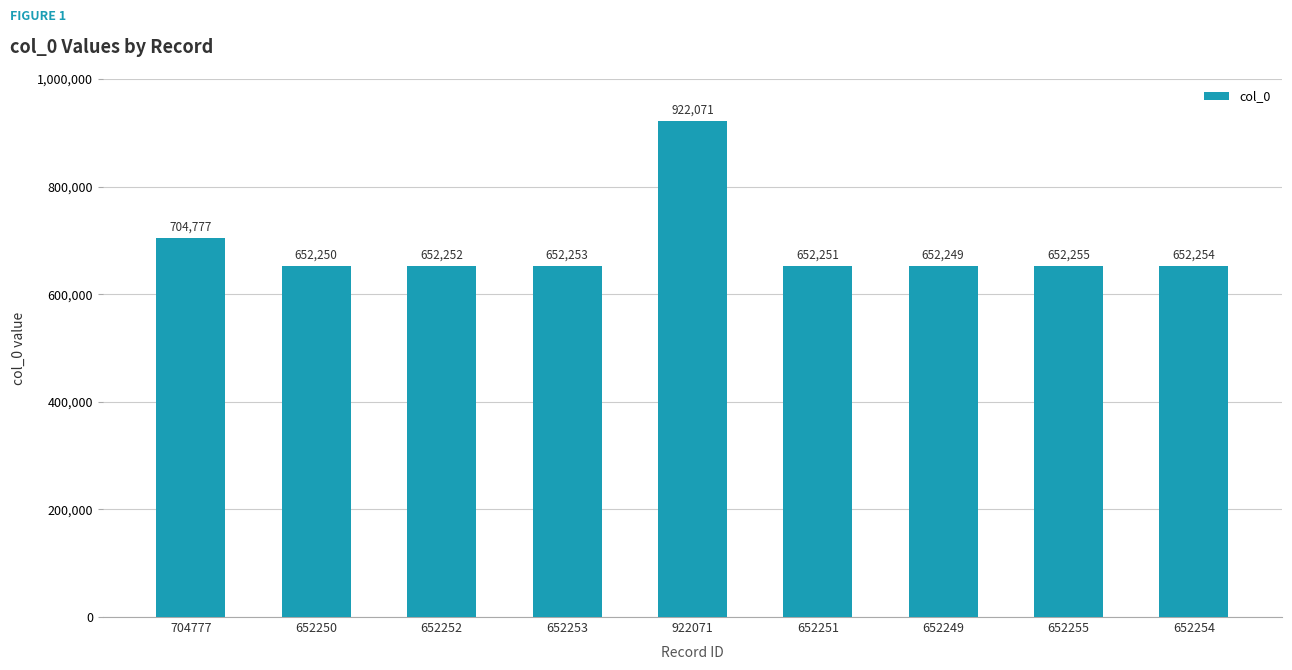

What is the value of the 5th bar from the left?

922071